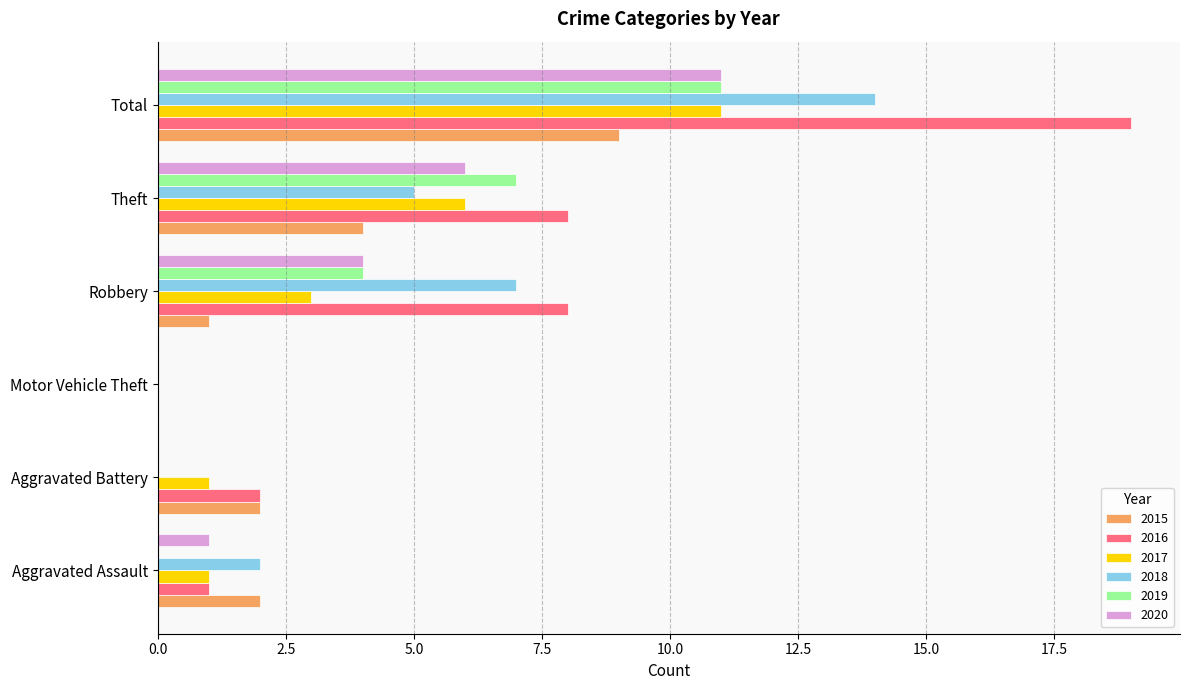

What is the spread (max minus min) of values at Total?

10